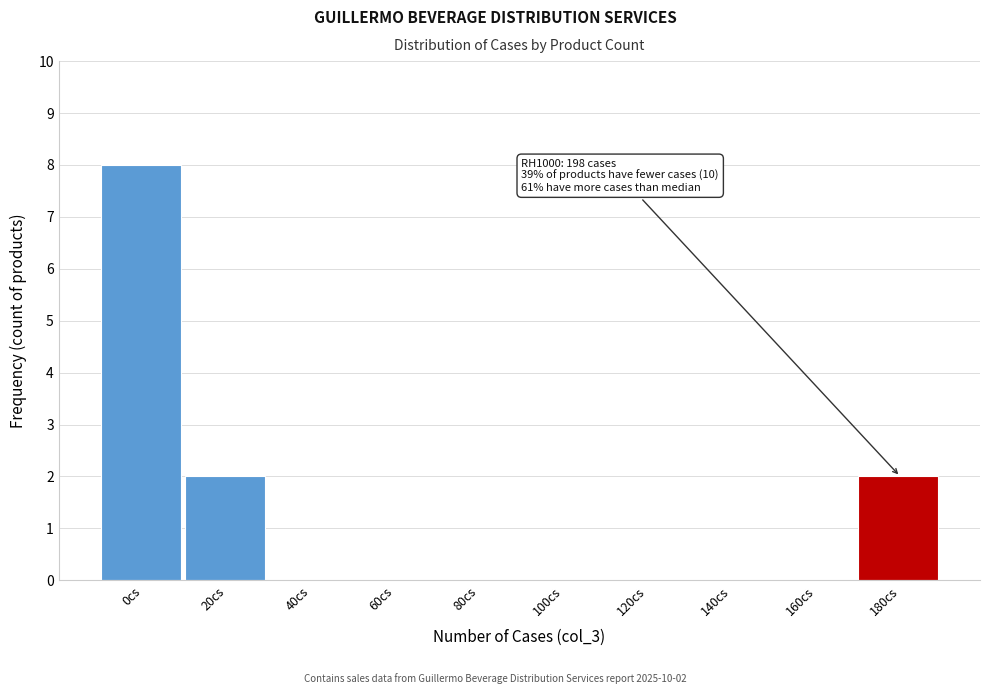

Reading left to right, extract all data points from this chart.

0cs=8	20cs=2	40cs=0	60cs=0	80cs=0	100cs=0	120cs=0	140cs=0	160cs=0	180cs=2